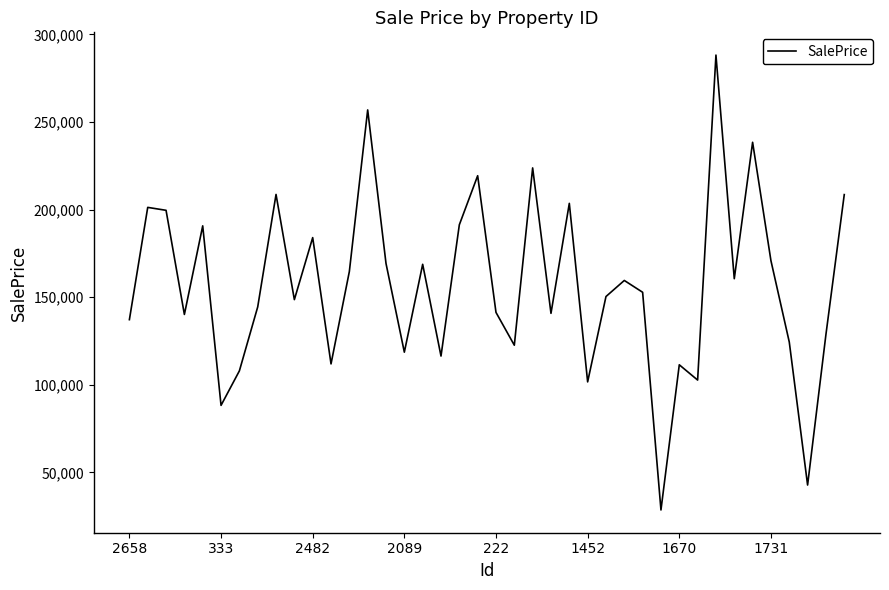

What is the difference between the maximum and minimum values?

259749.7